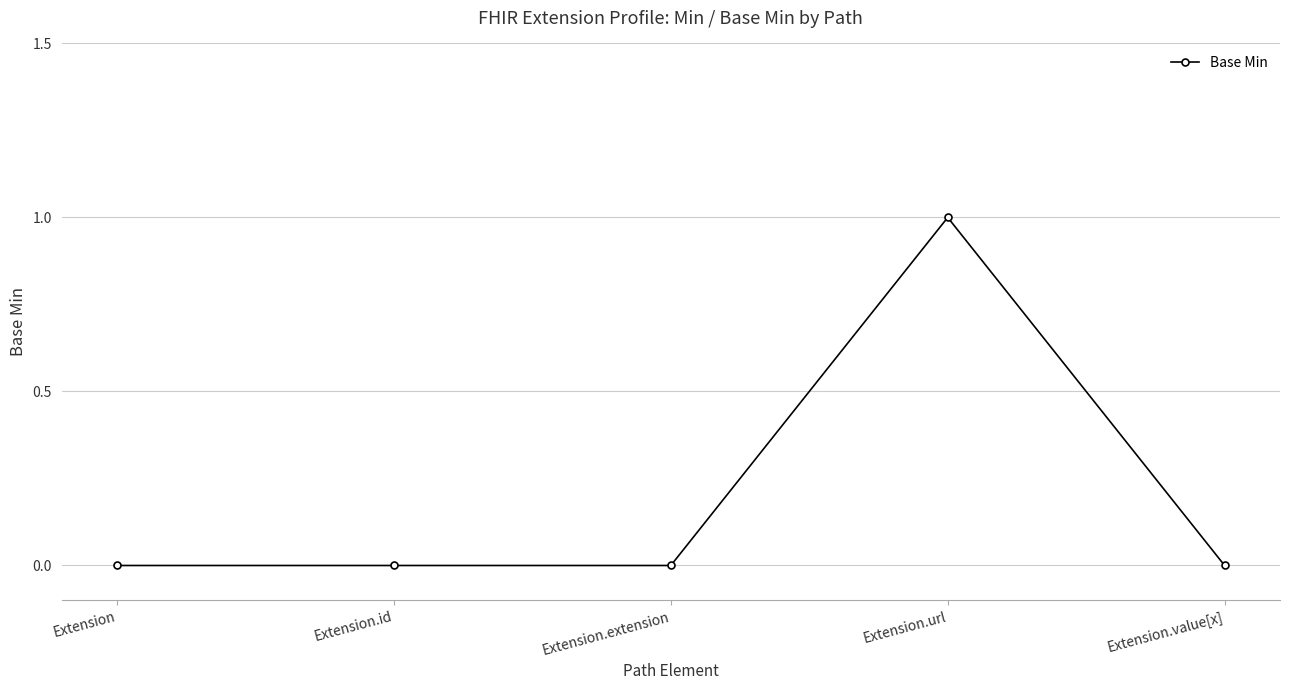

True or false: the data has more than 2 interior local peaks.

False